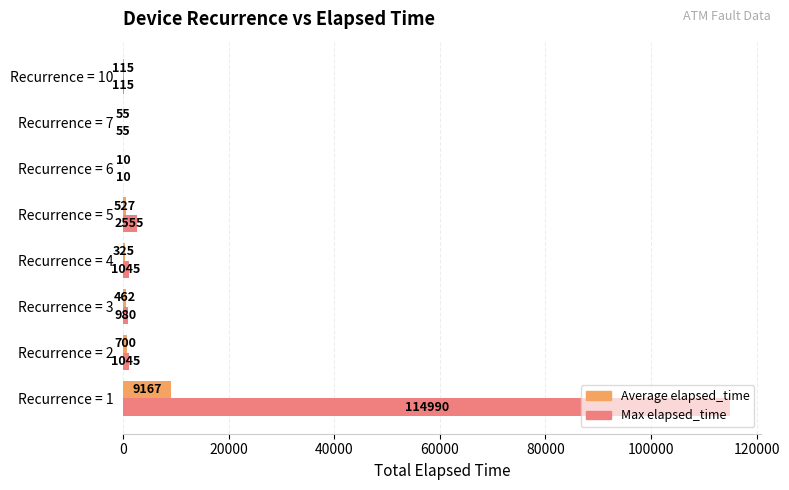

At which label is Average elapsed_time closest to 4588?

Recurrence = 2